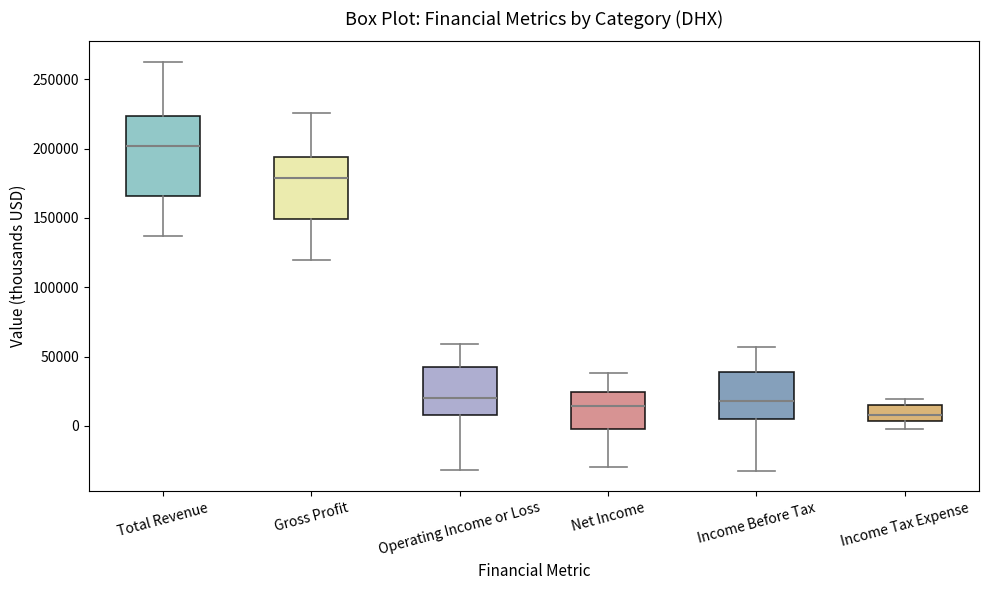

Where is the lower edge of the box for Total Revenue on the y-axis? The values are not printed on the chart, so give them approximately, as read against the axis.

165000